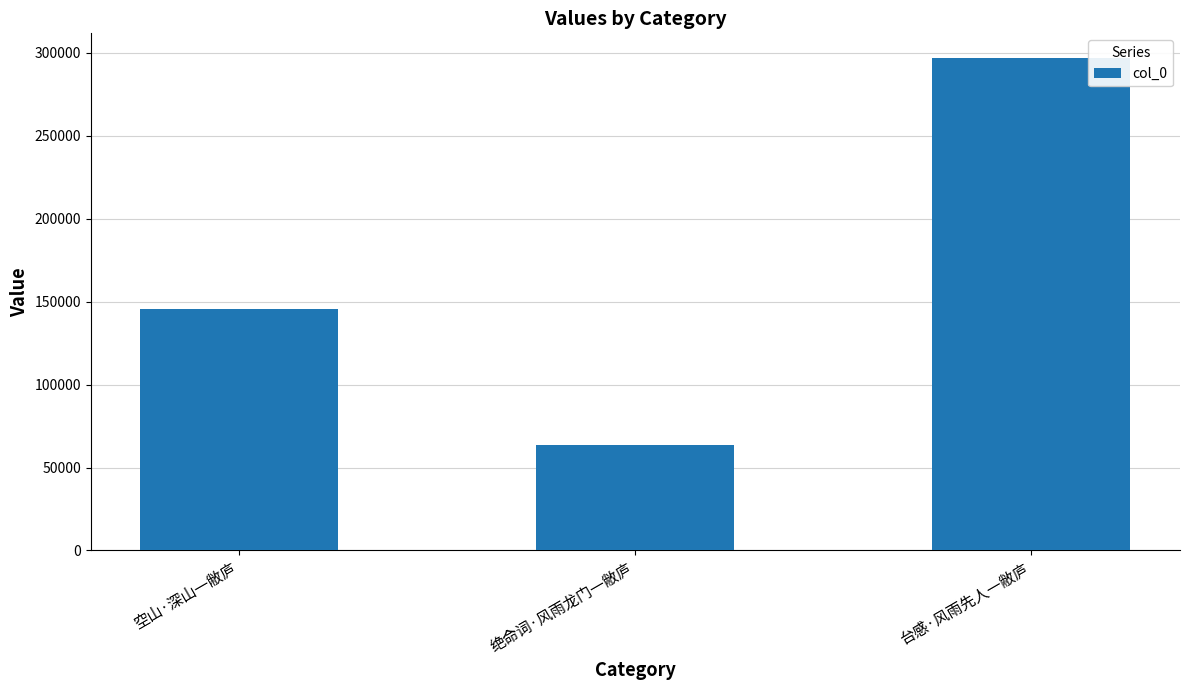

What is the sum of the values at 台感·风雨先人一敝庐 and 绝命词·风雨龙门一敝庐?

360610